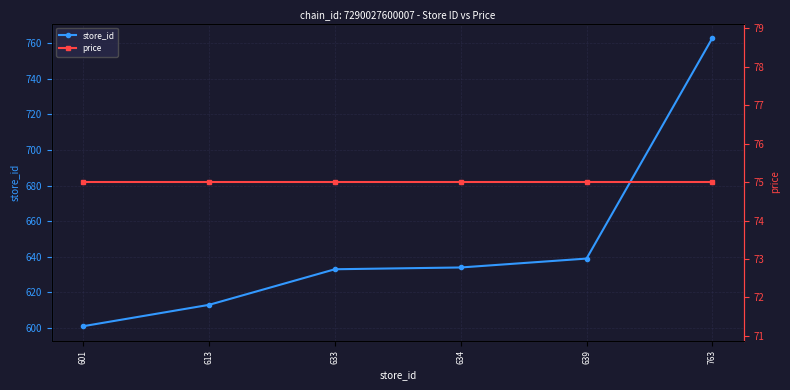

Is it true that store_id equals 281 at 613?

False